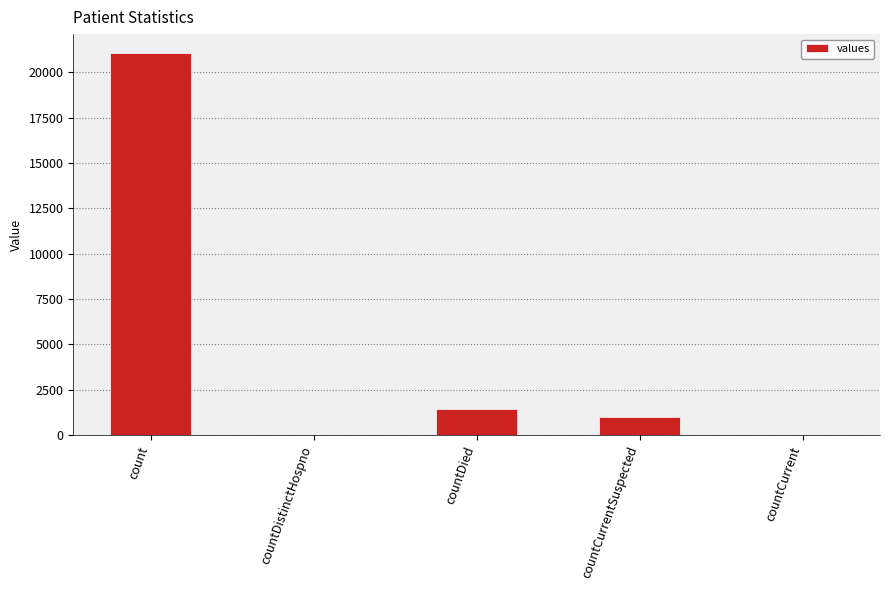

How many series are shown in this chart?

1